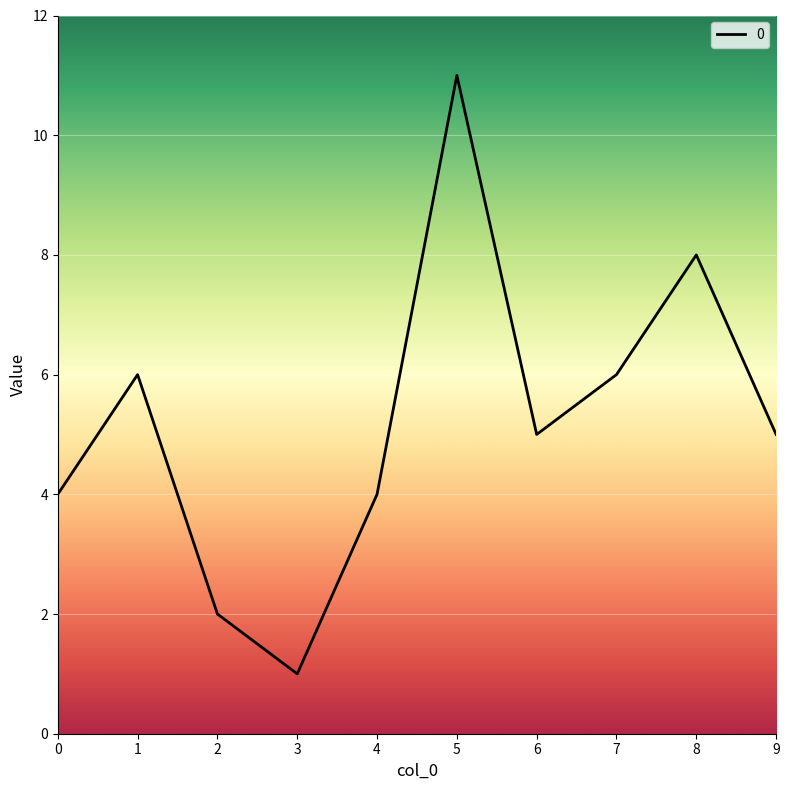

Approximately how many times larger is the value at 0 compared to 5?

0.4